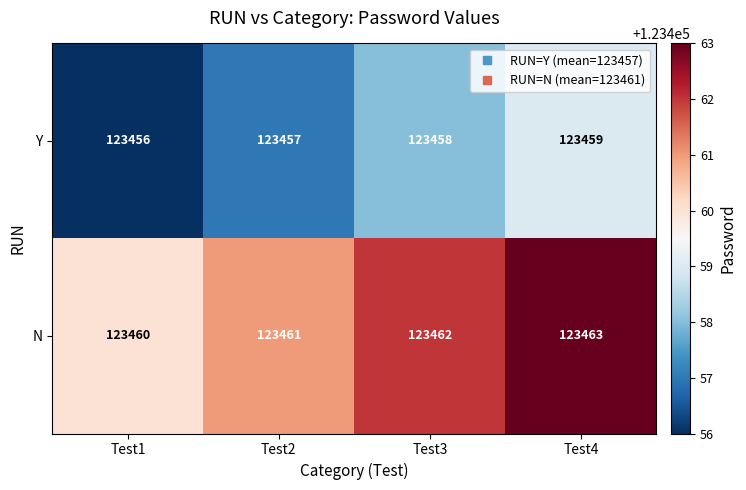

Reading right to left, extract all data points from this chart.

Y: 123459	123458	123457	123456
N: 123463	123462	123461	123460